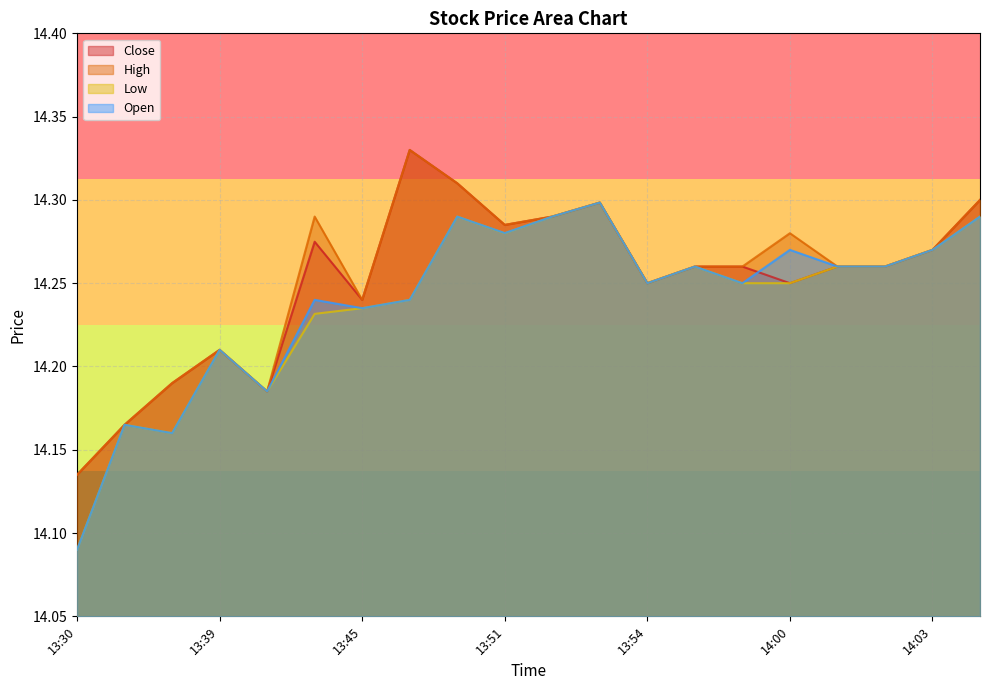

Does the chart have visible grid lines?

Yes